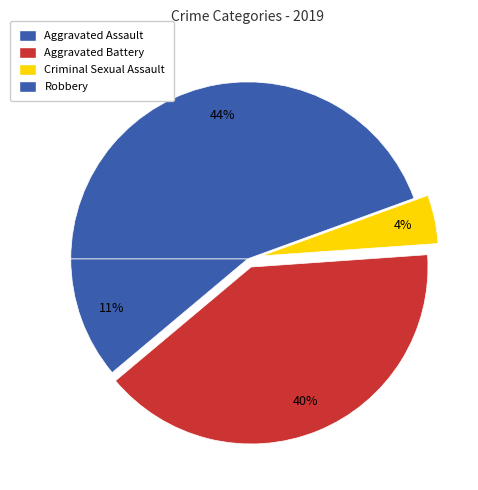

How many slices are in this pie chart?

4